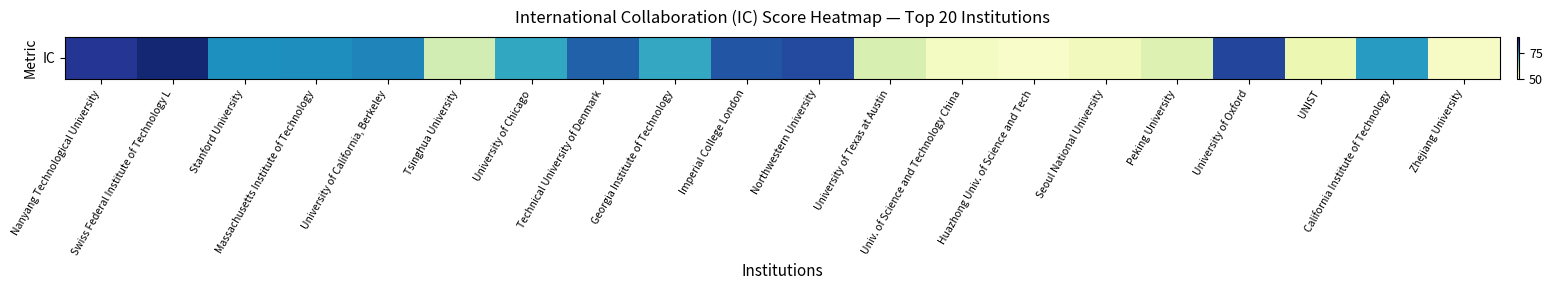

Rank the categories by value from lowest to highest.

Huazhong Univ. of Science and Tech, Zhejiang University, Univ. of Science and Technology China, Seoul National University, UNIST, Peking University, University of Texas at Austin, Tsinghua University, Georgia Institute of Technology, University of Chicago, California Institute of Technology, Stanford University, Massachusetts Institute of Technology, University of California, Berkeley, Technical University of Denmark, Imperial College London, Northwestern University, University of Oxford, Nanyang Technological University, Swiss Federal Institute of Technology L